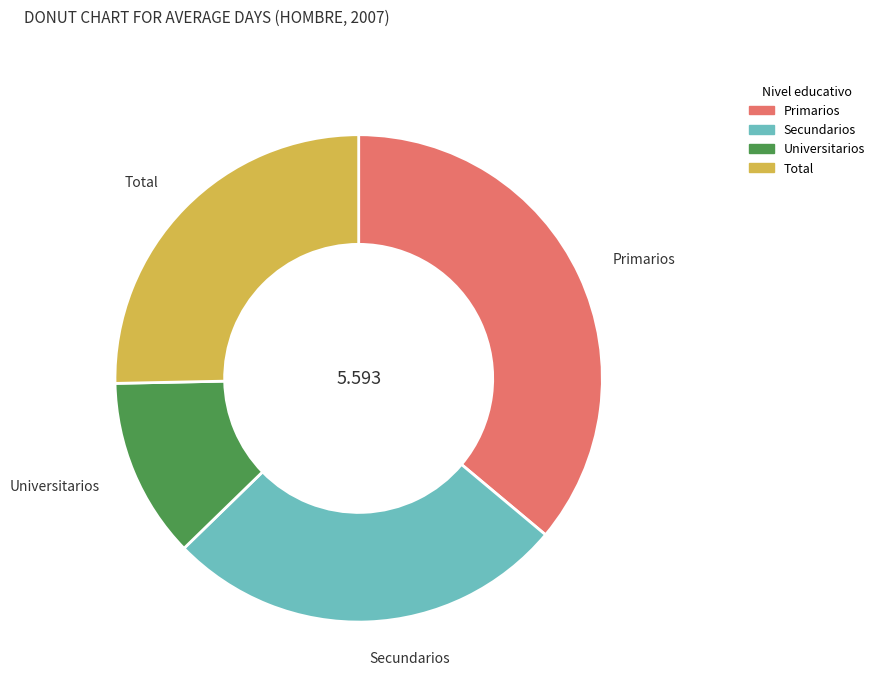

Does Total account for over 50% of the chart?

No